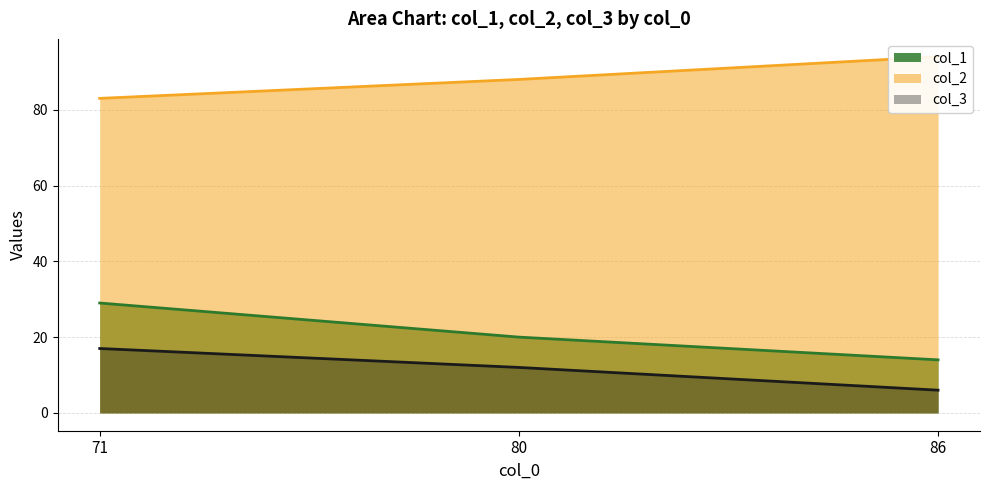

Reading left to right, transcribe all the data shown in this chart.

col_1: 71=29	80=20	86=14
col_2: 71=83	80=88	86=94
col_3: 71=17	80=12	86=6